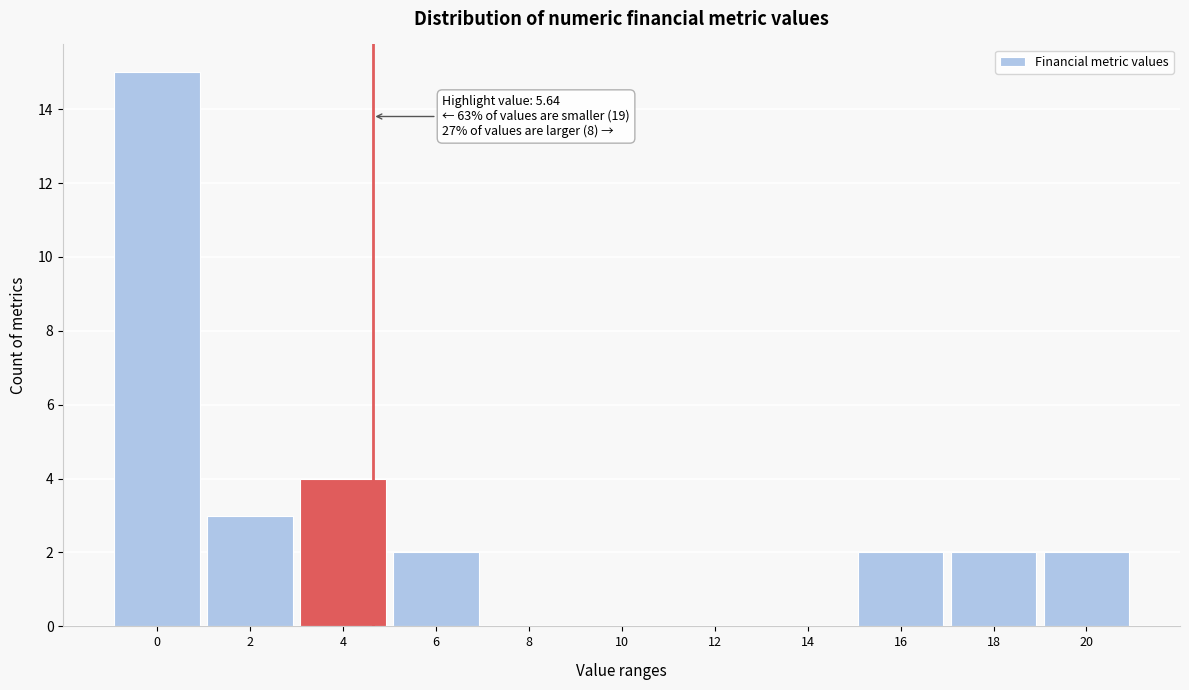

Reading left to right, list all the values displayed in this chart.

0=15	2=3	4=4	6=2	8=0	10=0	12=0	14=0	16=2	18=2	20=2